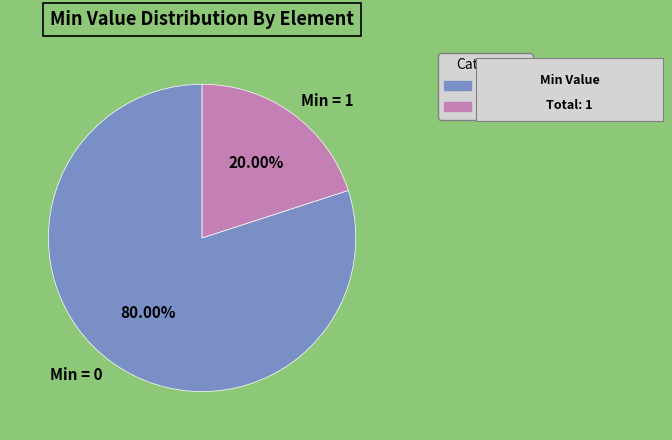

Is there a majority slice in this chart?

Yes